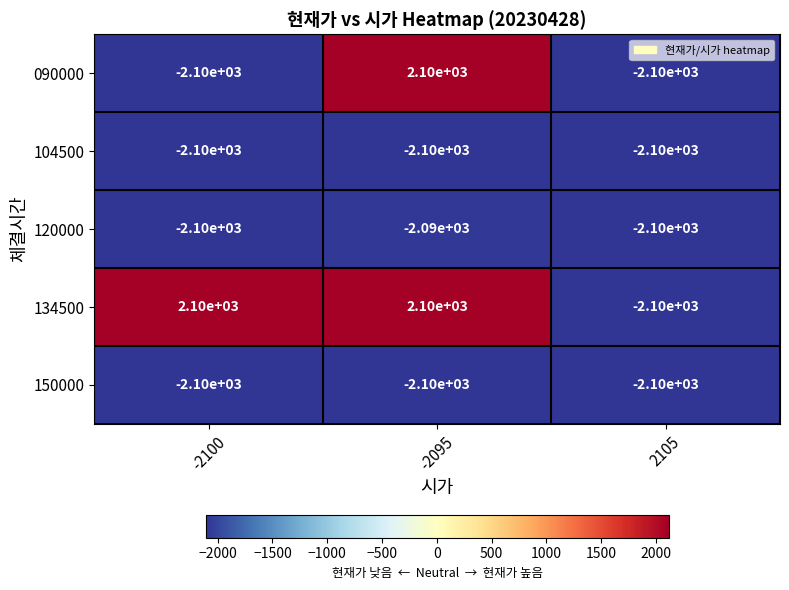

Which series changed the most between -2100 and 2105?

134500